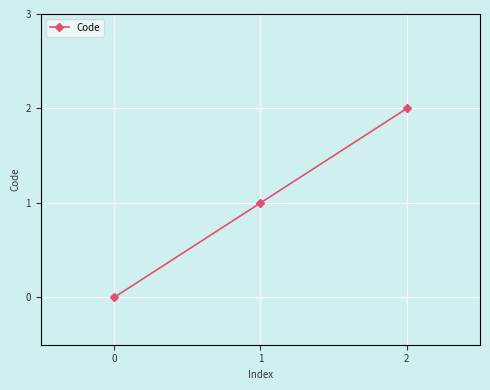

What is the sum of all values?

3